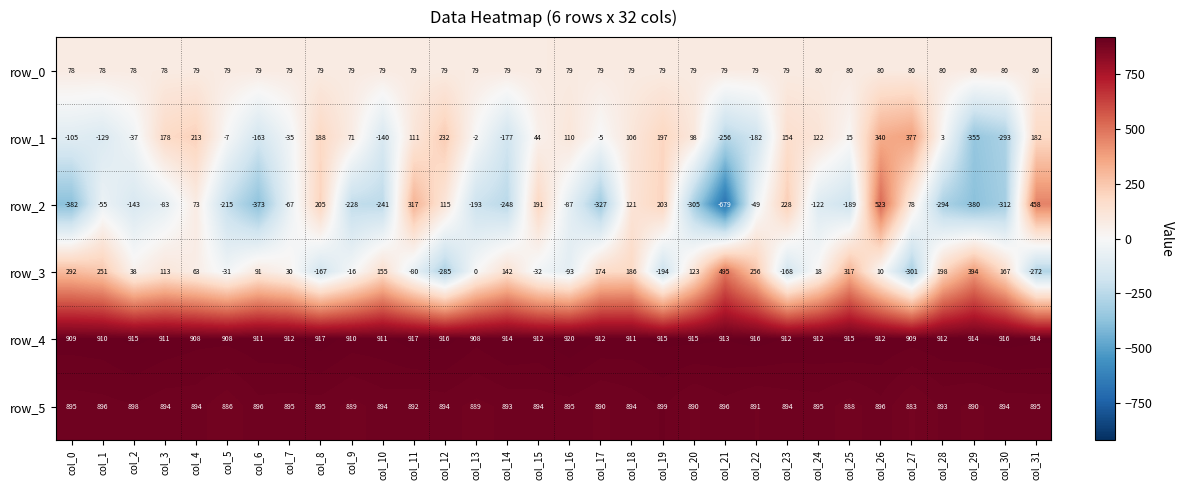

How many series are shown in this chart?

6